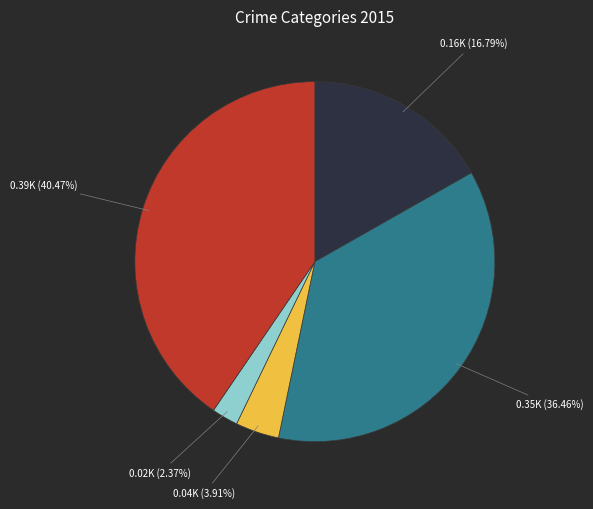

Is there any slice that represents more than half of the pie?

No